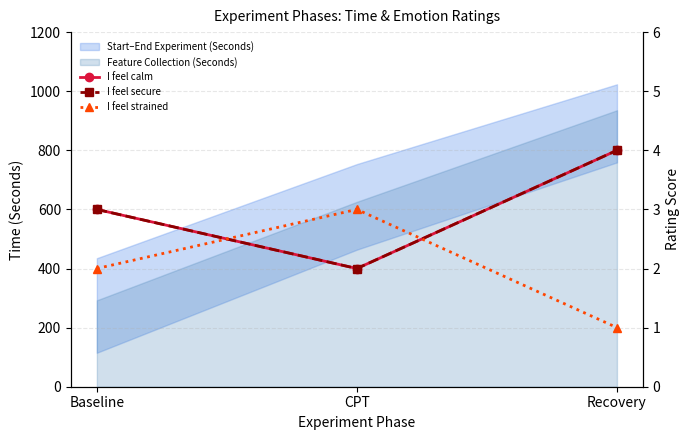

What position from the left is Baseline?

1